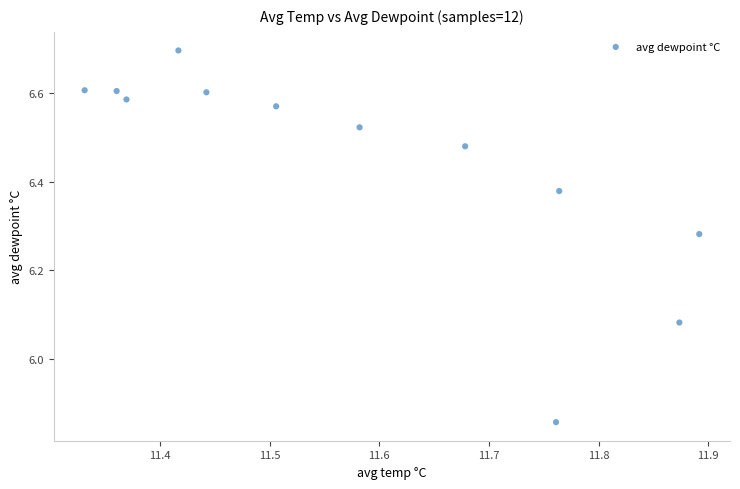

What is the average X value?

11.6